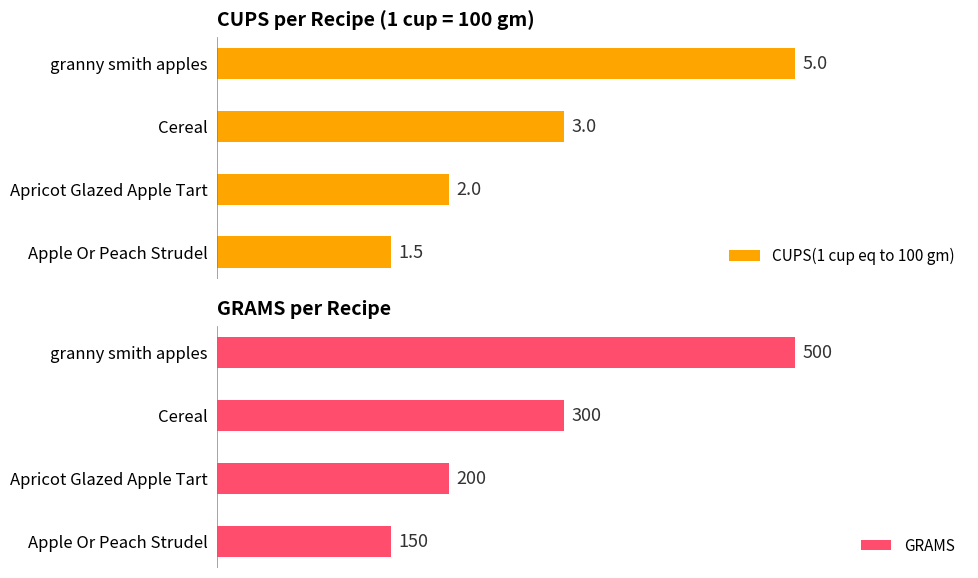

Where is CUPS(1 cup eq to 100 gm) nearest to the value 3?

Cereal